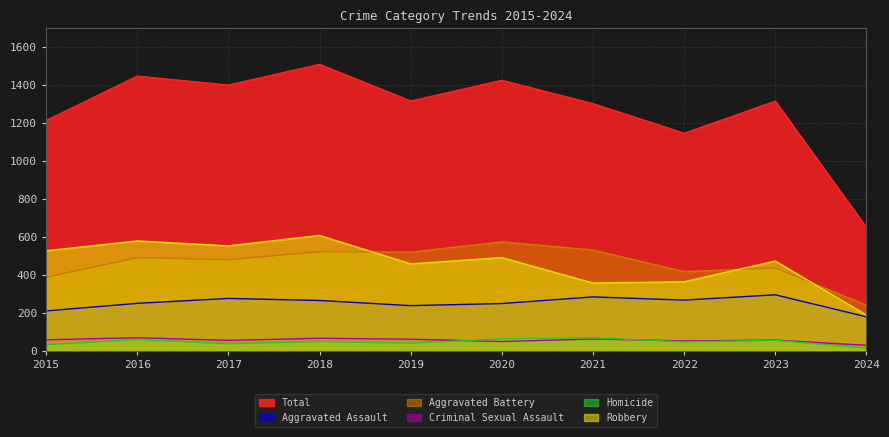

At which label is Aggravated Assault closest to 237?

2019